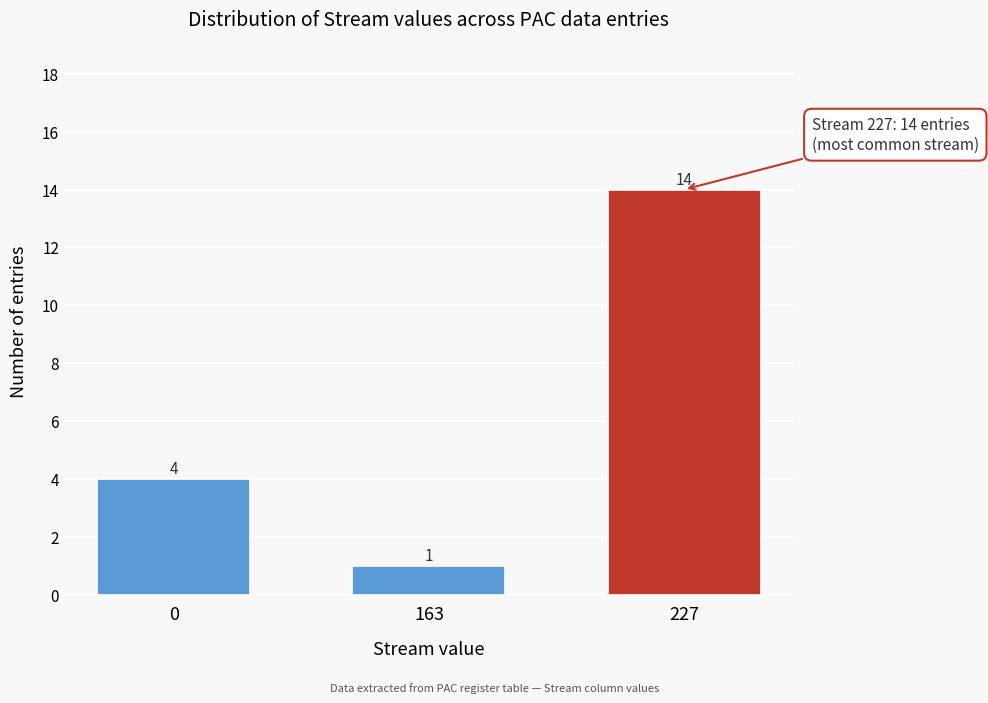

Reading left to right, extract all data points from this chart.

0=4	163=1	227=14